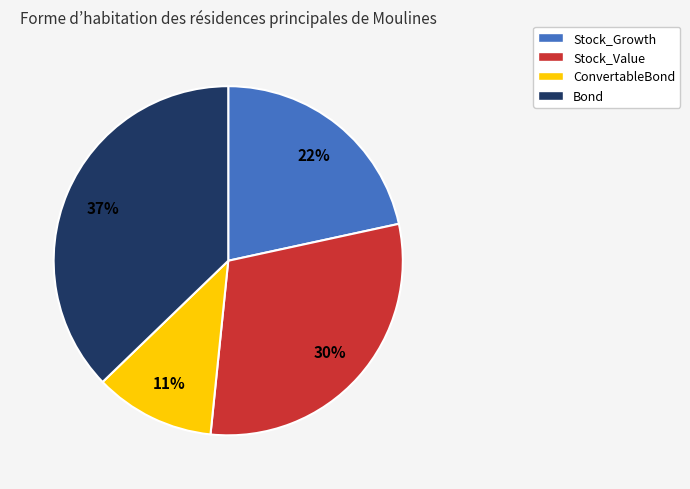

Count the number of slices in the pie.

4